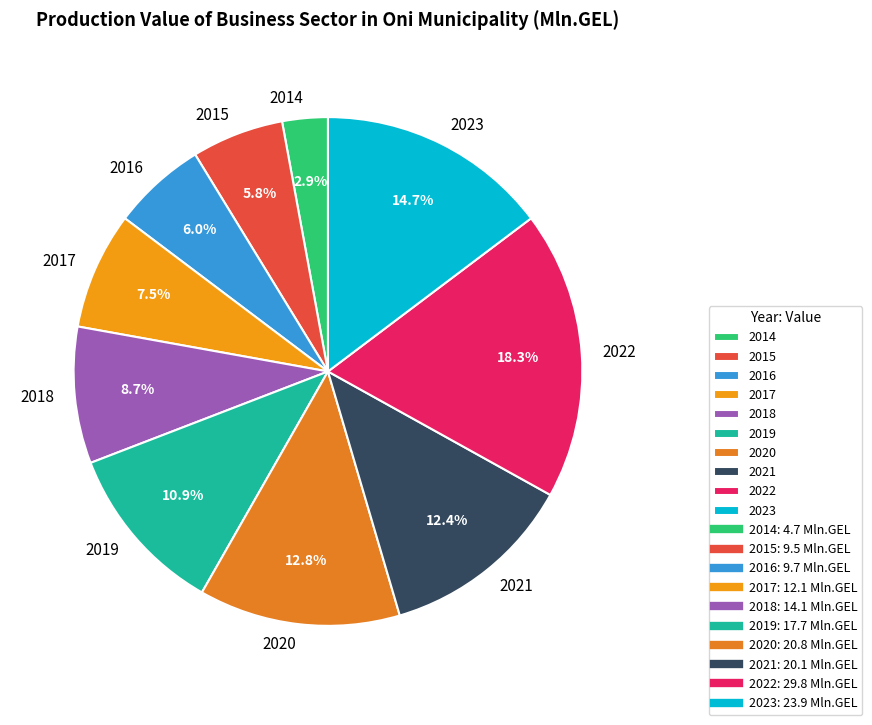

What percentage do 2018 and 2021 together represent?

21.1%